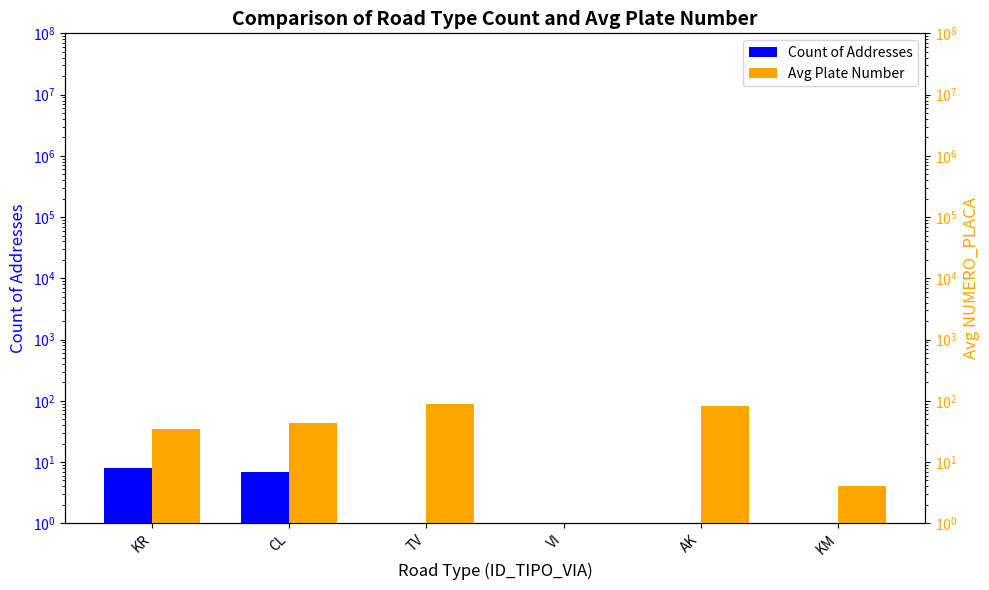

What is the smallest value displayed?

1.0